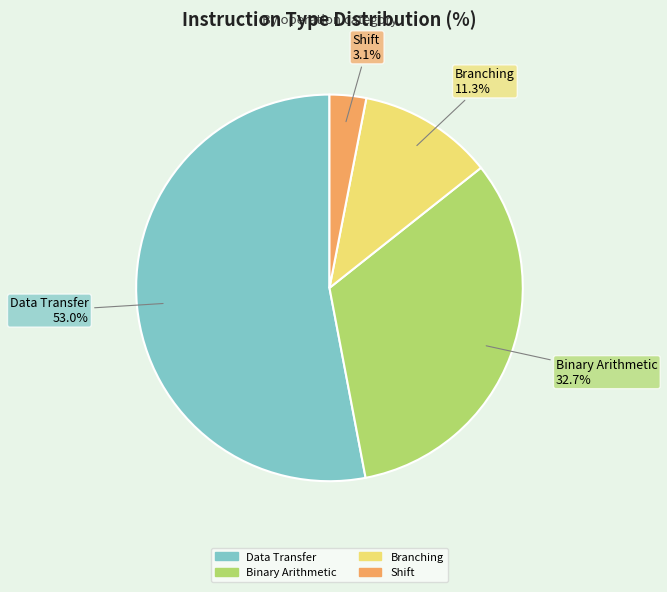

Is there any slice that represents more than half of the pie?

Yes